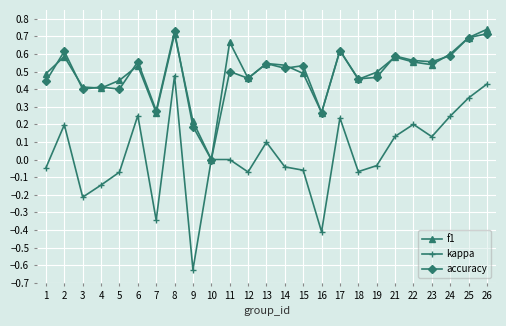

At which category does f1 reach its first local peak?

2